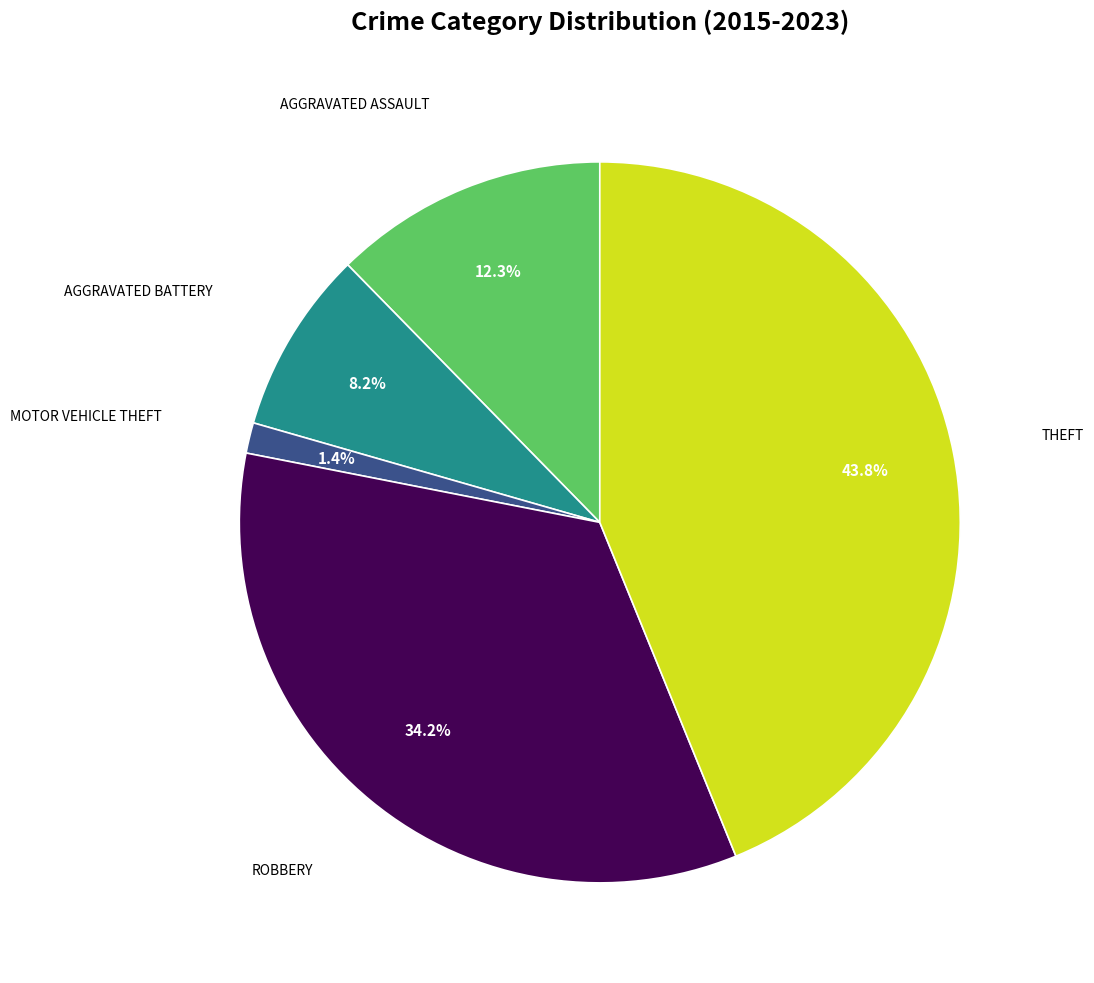

Is there any slice that represents more than half of the pie?

No